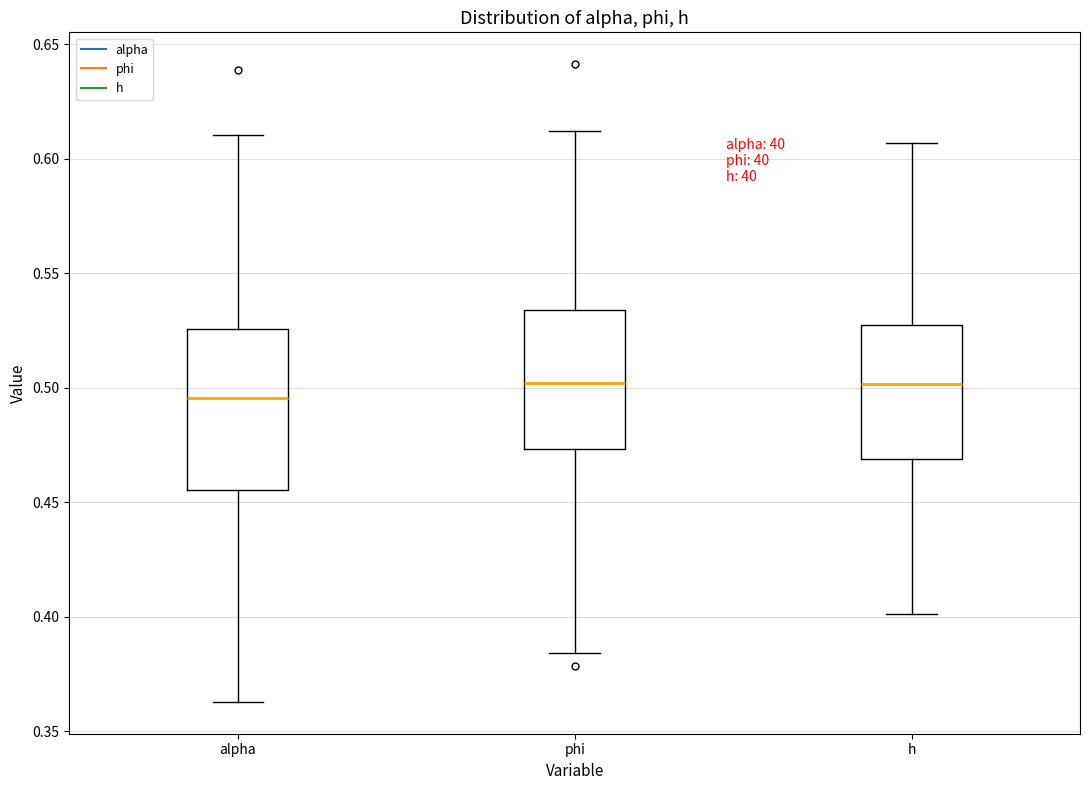

Reading left to right, read every box against the y-axis: the position of its median line, the range the box covers, and the ends of its whiskers. The values are not printed on the chart, so give them approximately, as read against the axis.

alpha: median 0.495, box 0.455 to 0.525, whiskers 0.365 to 0.610
phi: median 0.500, box 0.475 to 0.535, whiskers 0.385 to 0.610
h: median 0.500, box 0.470 to 0.525, whiskers 0.400 to 0.605